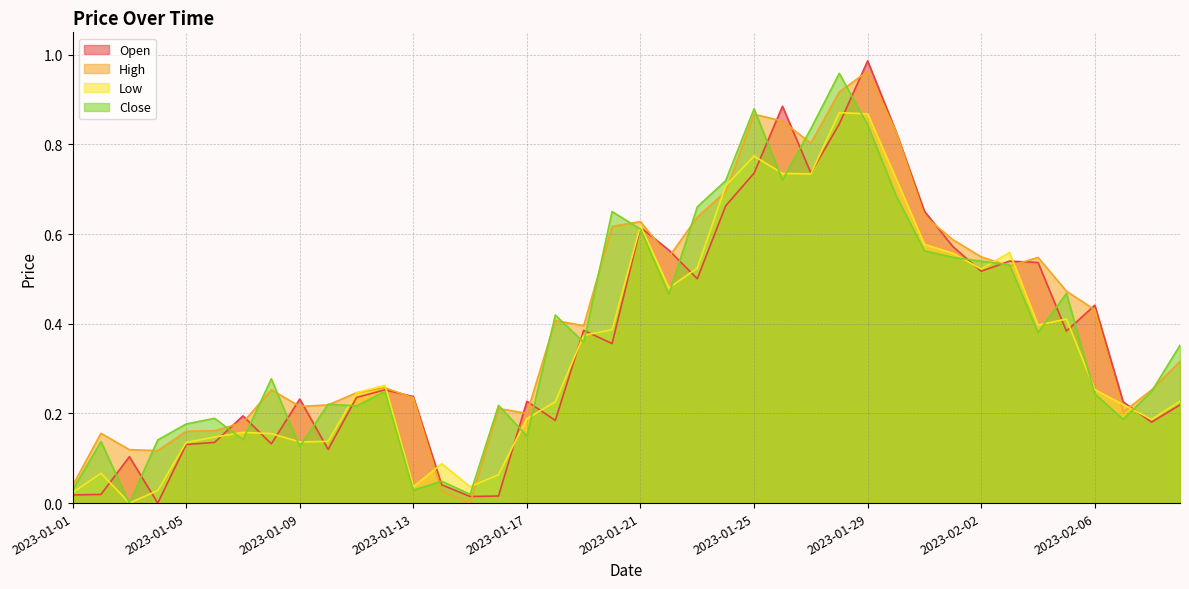

Which has a higher value, 2023-01-10 or 2023-01-07?

2023-01-07